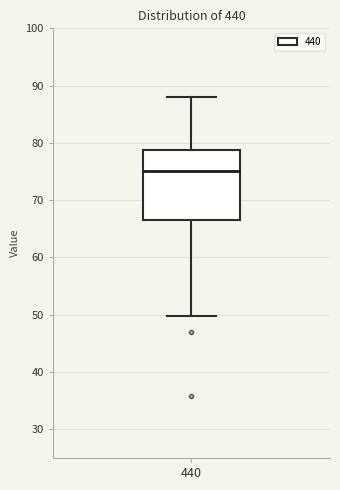

Transcribe this box plot: give where the median line is, the range the box spans, and where the two whiskers end, as read against the y-axis. The values are not printed on the chart, so give them approximately, as read against the axis.

median 75, box 67 to 79, whiskers 50 to 88